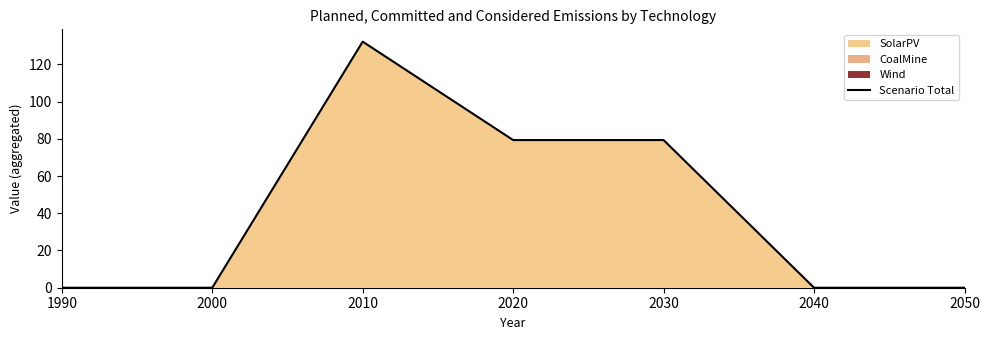

Reading left to right, extract all data points from this chart.

1990=0.0	2000=0.0	2010=132.2	2020=79.3	2030=79.3	2040=0.0	2050=0.0